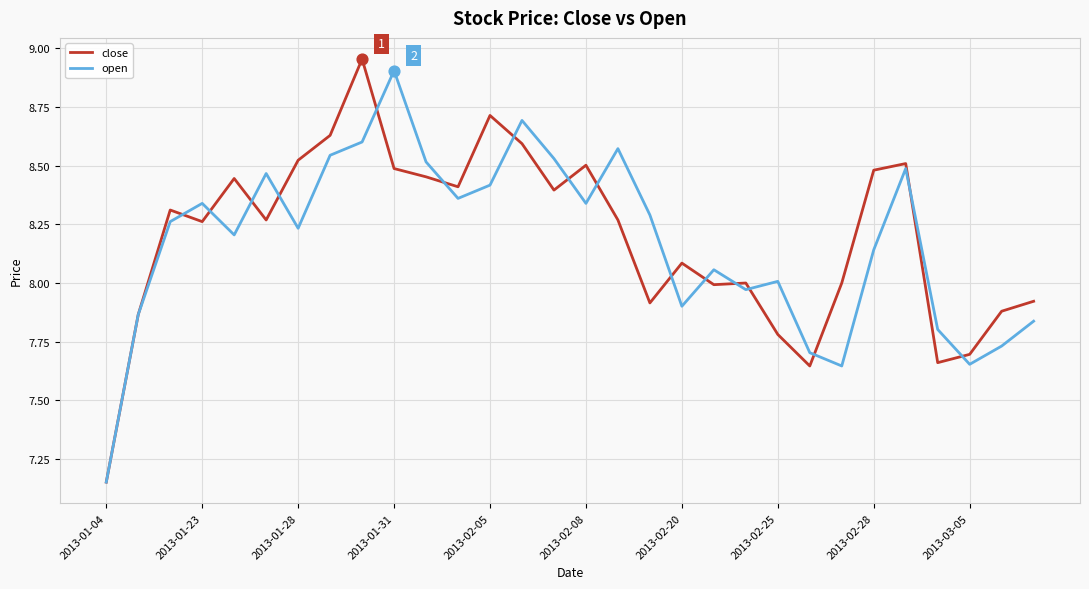

Which series has the largest total across all categories?

close